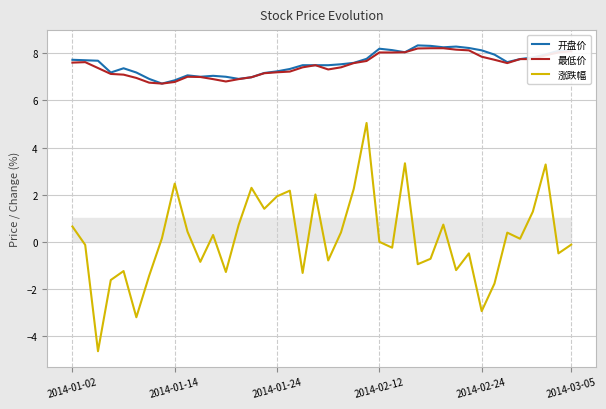

True or false: 最低价 and 涨跌幅 cross at least once.

False